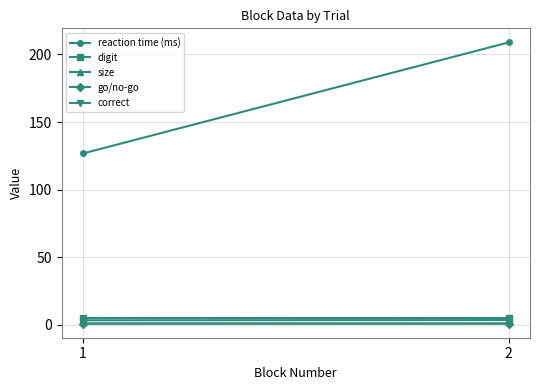

Which series has the largest total across all categories?

reaction time (ms)